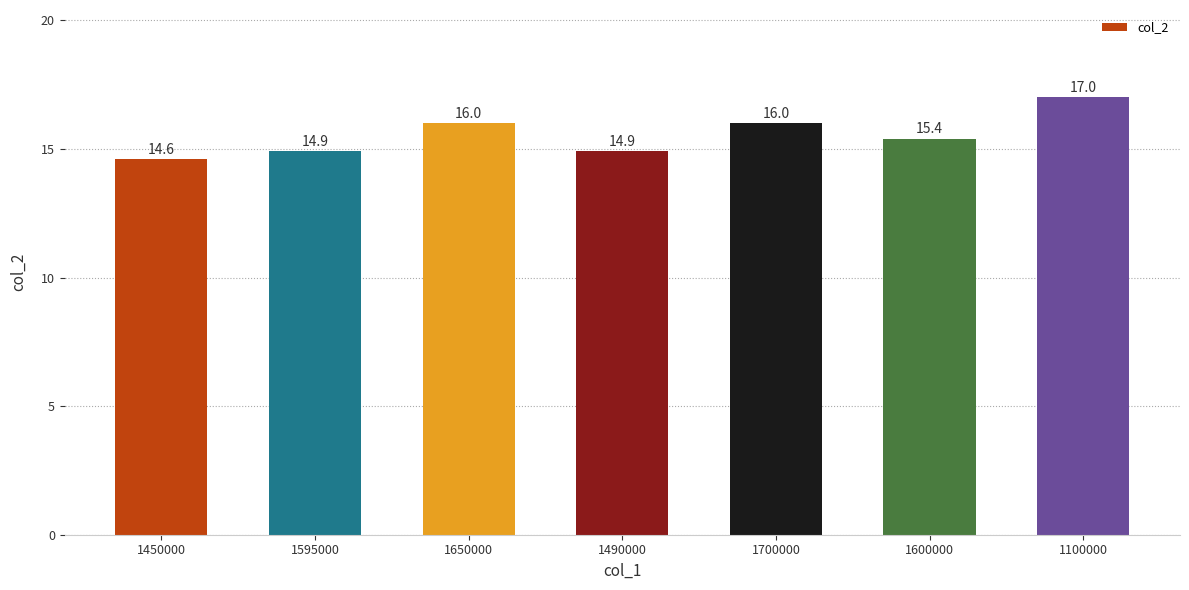

What is the label of the 6th bar from the left?

1600000